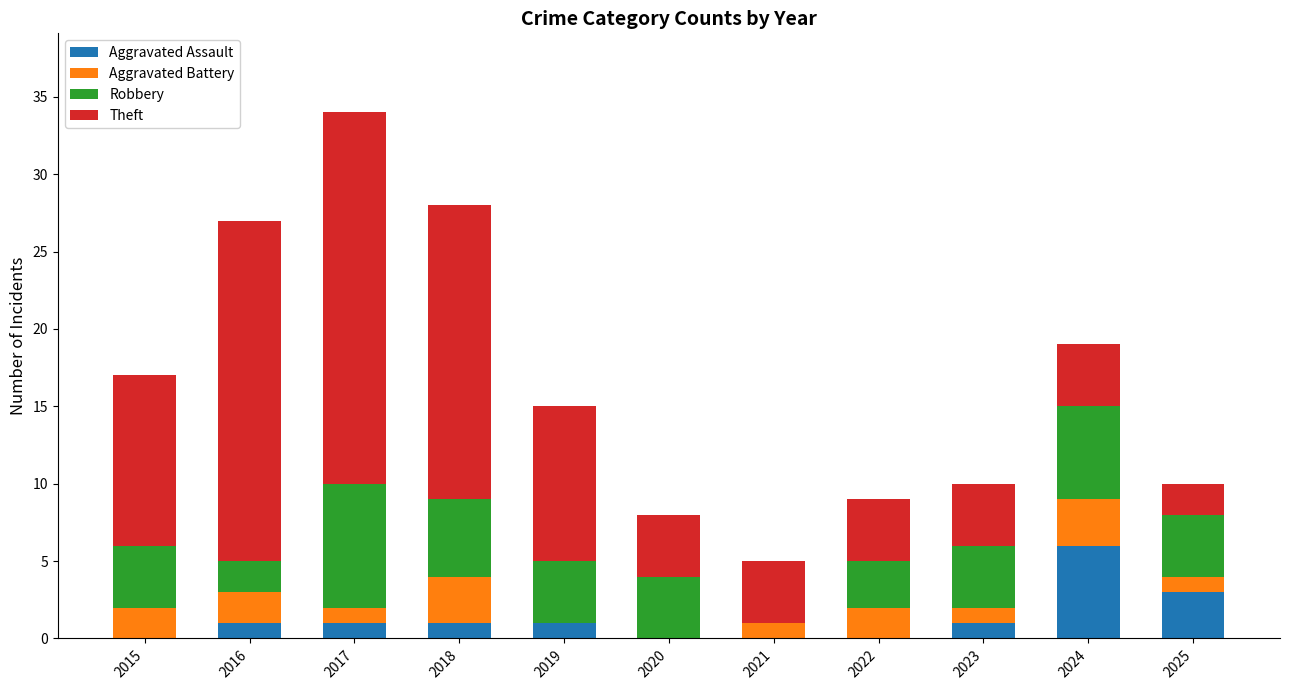

What is the highest value of the Aggravated Assault series?

6